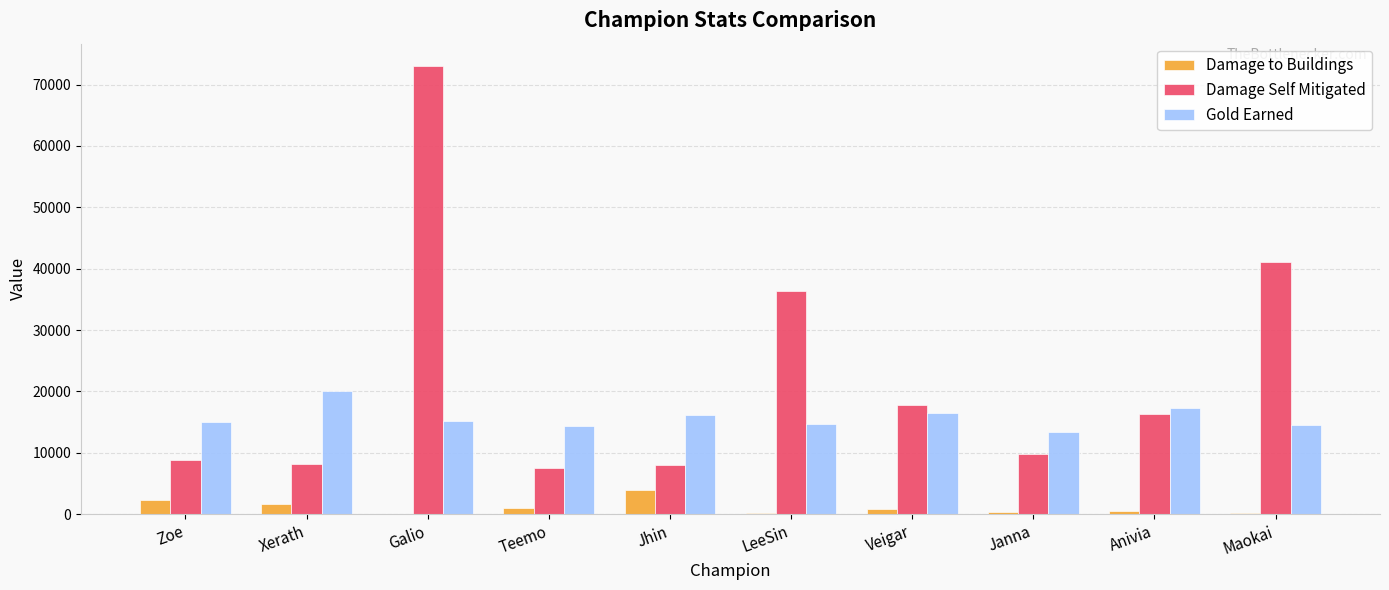

How many groups of bars are there?

10